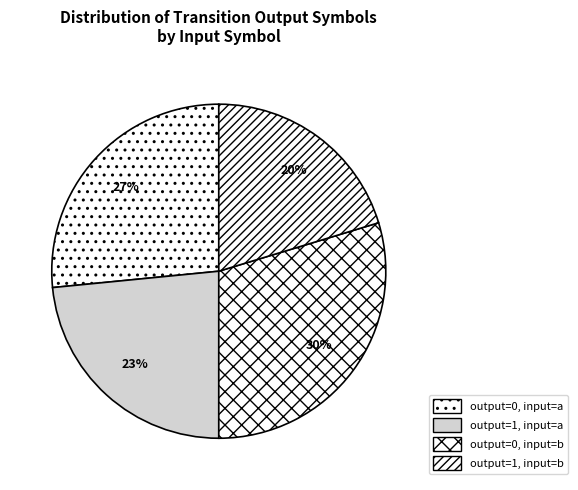

What percentage is the output=0, input=b slice, to the nearest percent?

30%